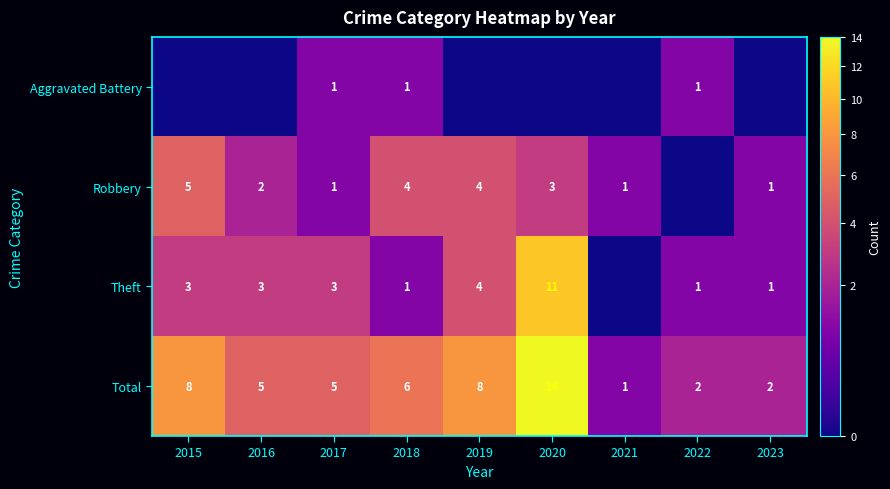

Which category has the highest value across all series?

2020